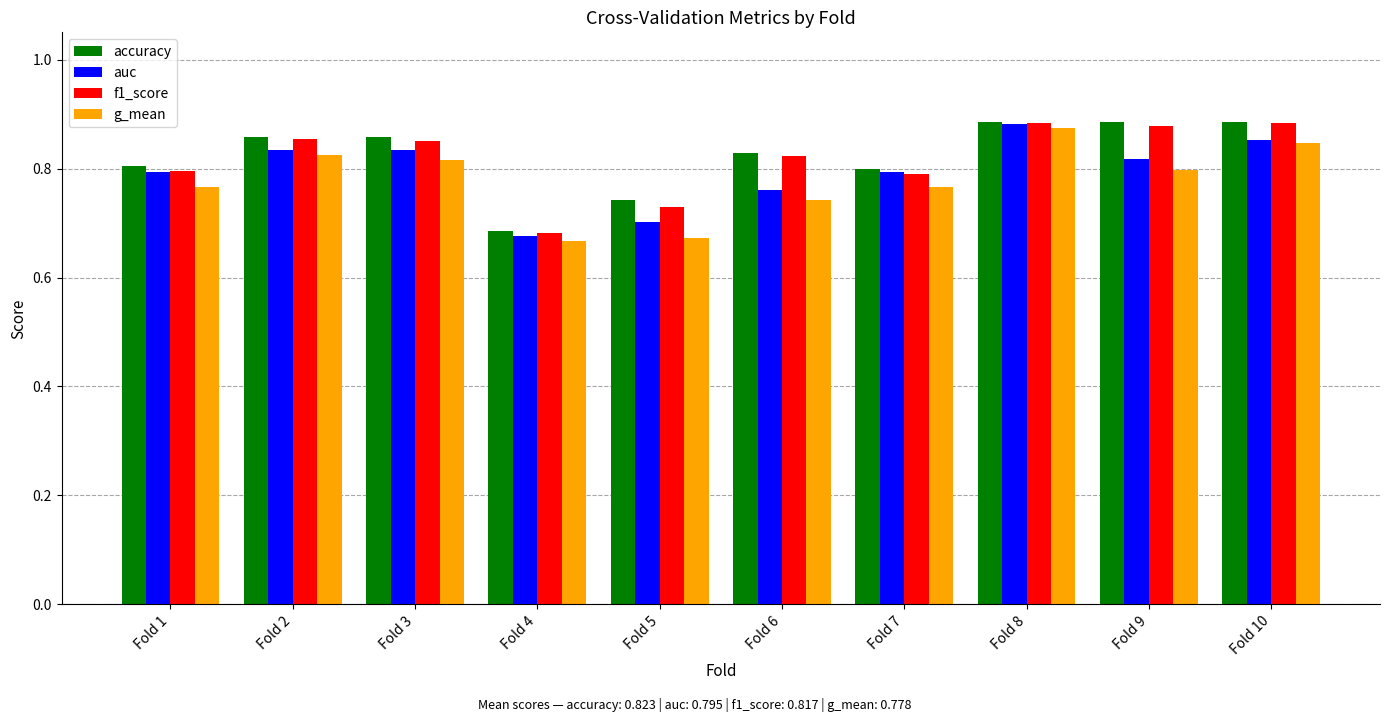

Between Fold 6 and Fold 10, which series saw the biggest shift?

g_mean